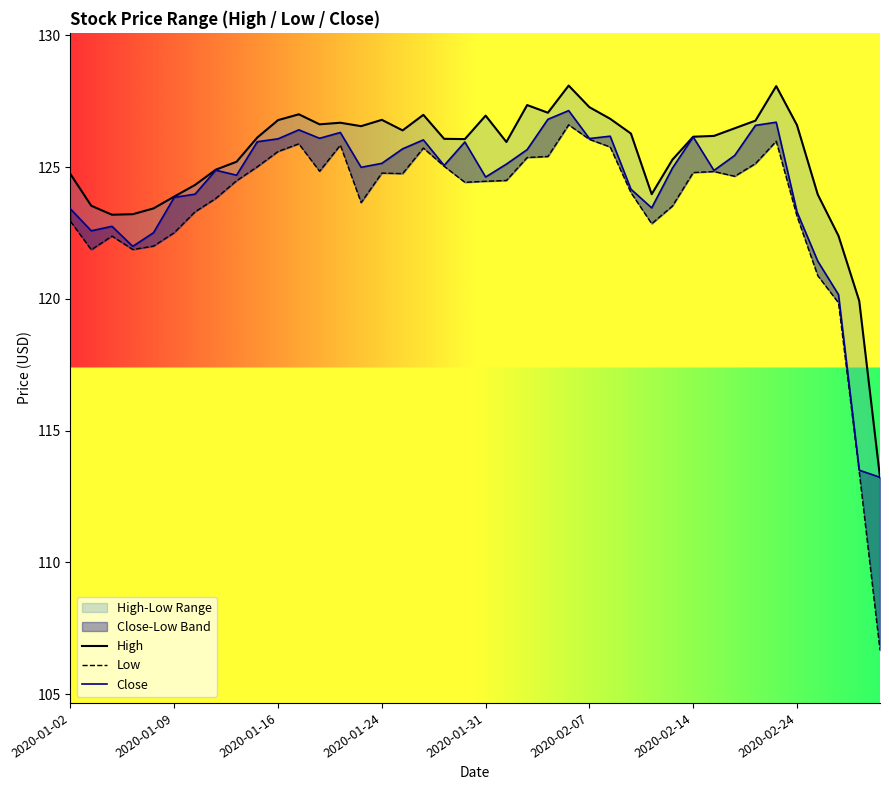

Does the chart display data point markers on the line(s)?

No